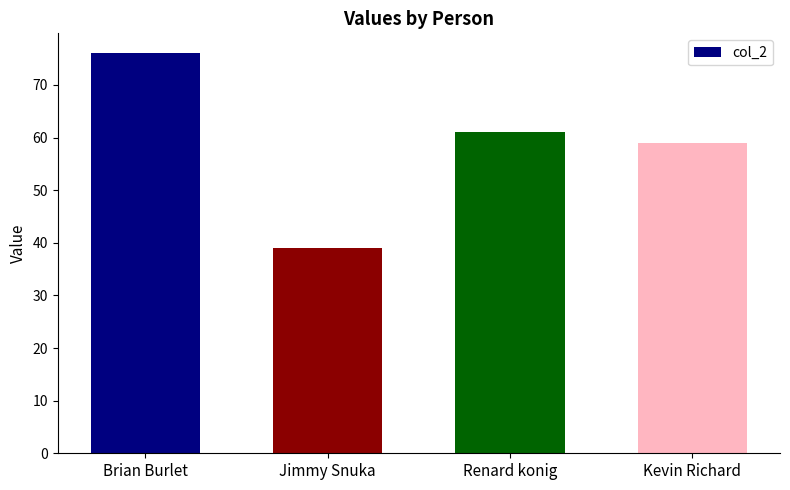

True or false: the data shows 13 at Jimmy Snuka.

False